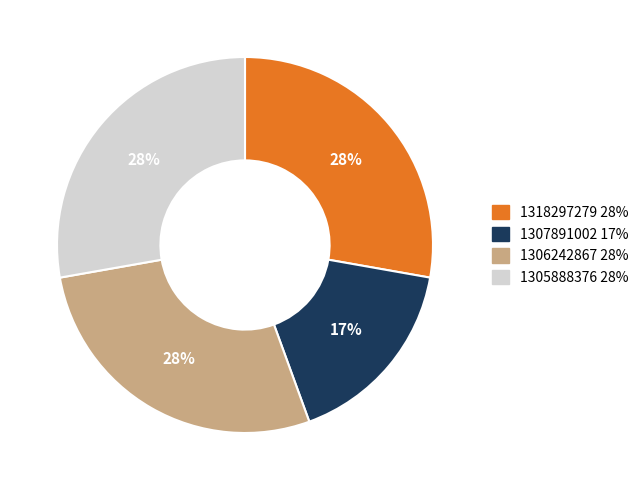

Is it true that 1318297279 is 28% of the pie?

True